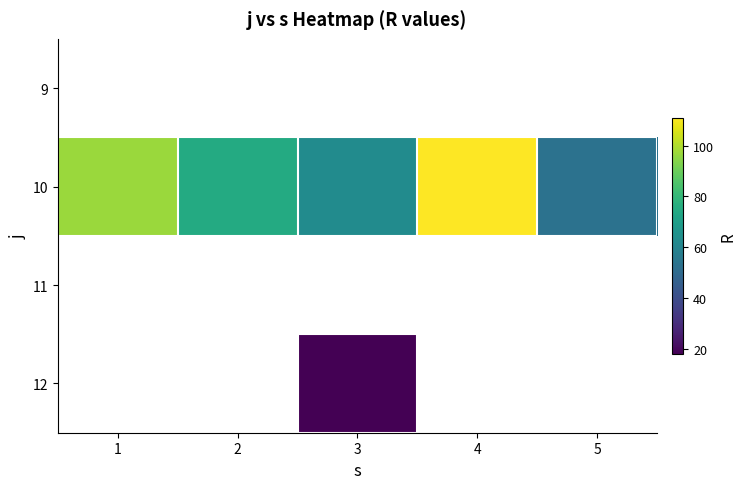

Which category has the lowest value in the 10 series?

5